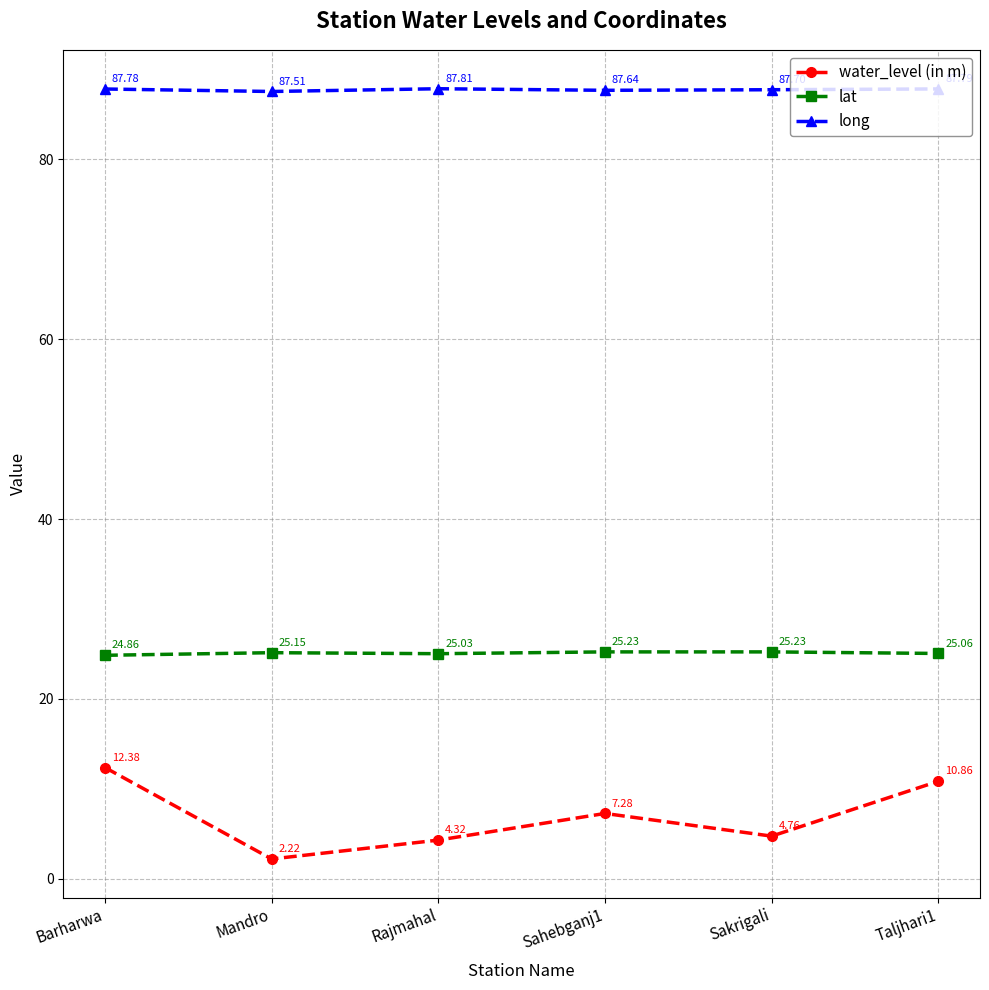

Where is the first local minimum for water_level (in m)?

Mandro